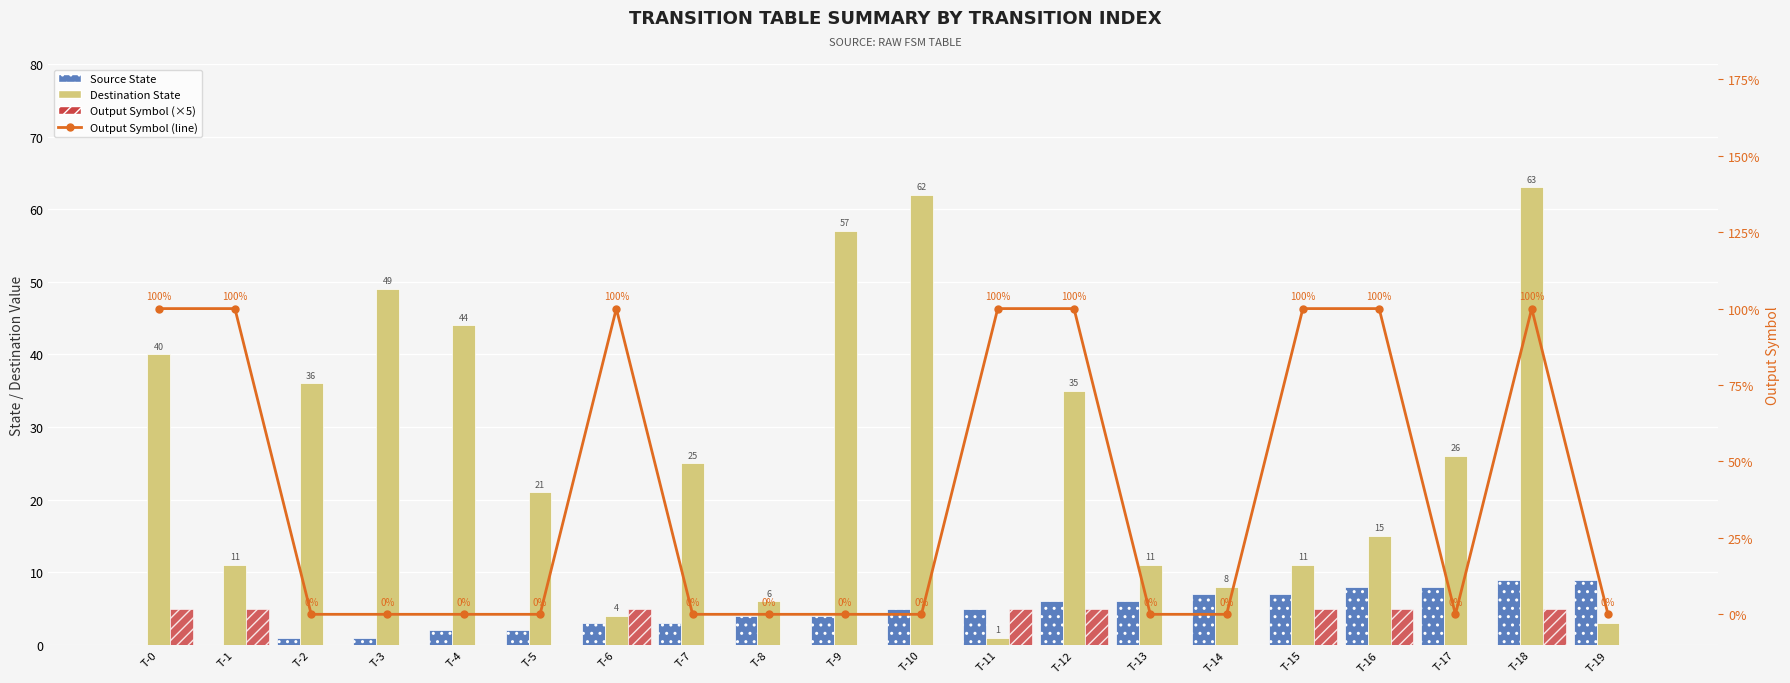

Which has a higher value, T-9 or T-18?

T-18